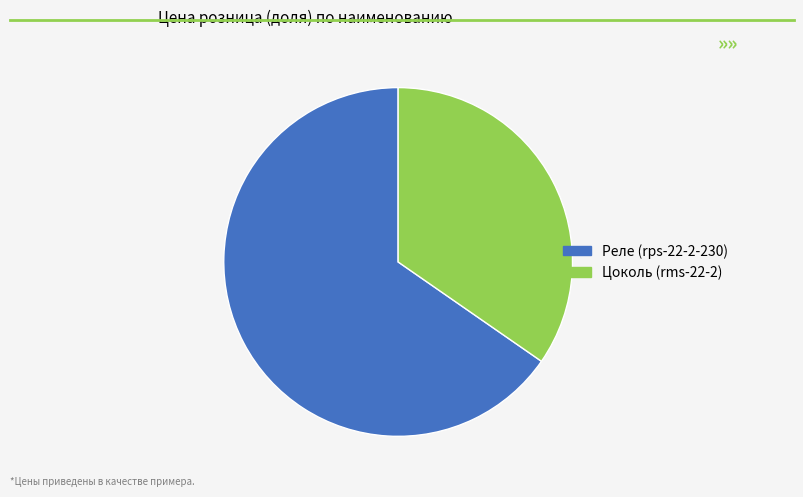

Is there any slice that represents more than half of the pie?

Yes